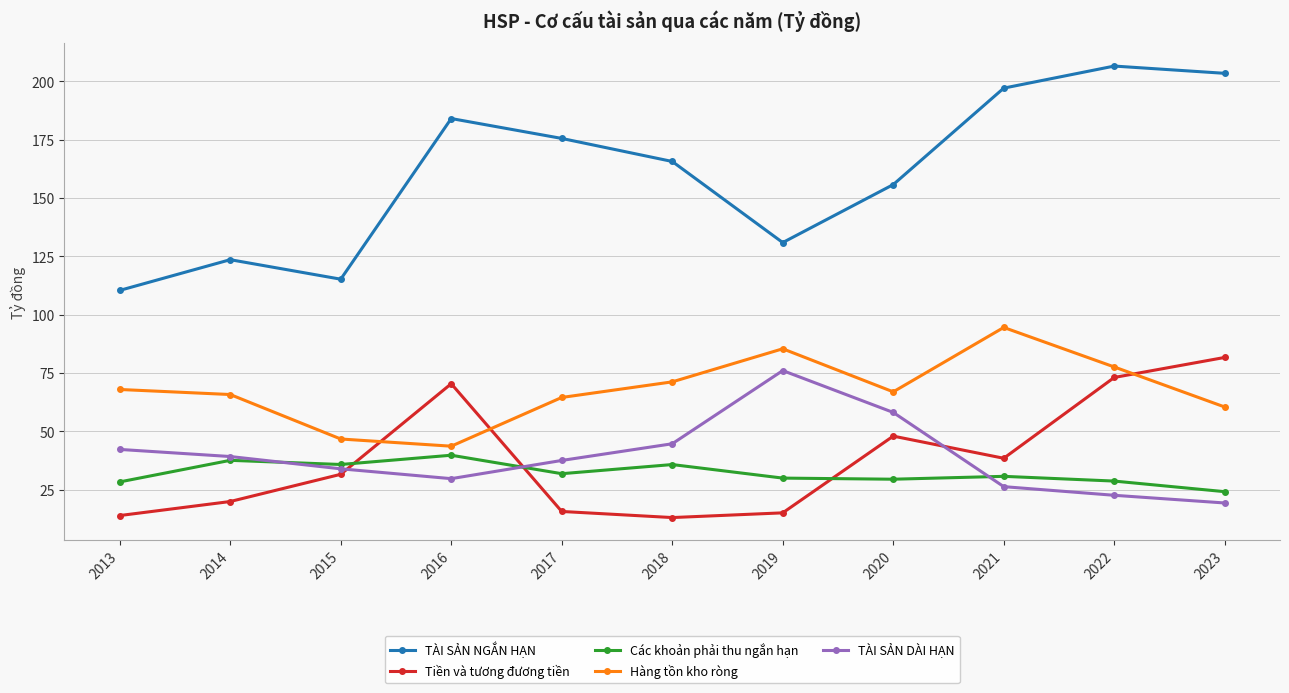

What is the minimum value shown in the chart?

13.1